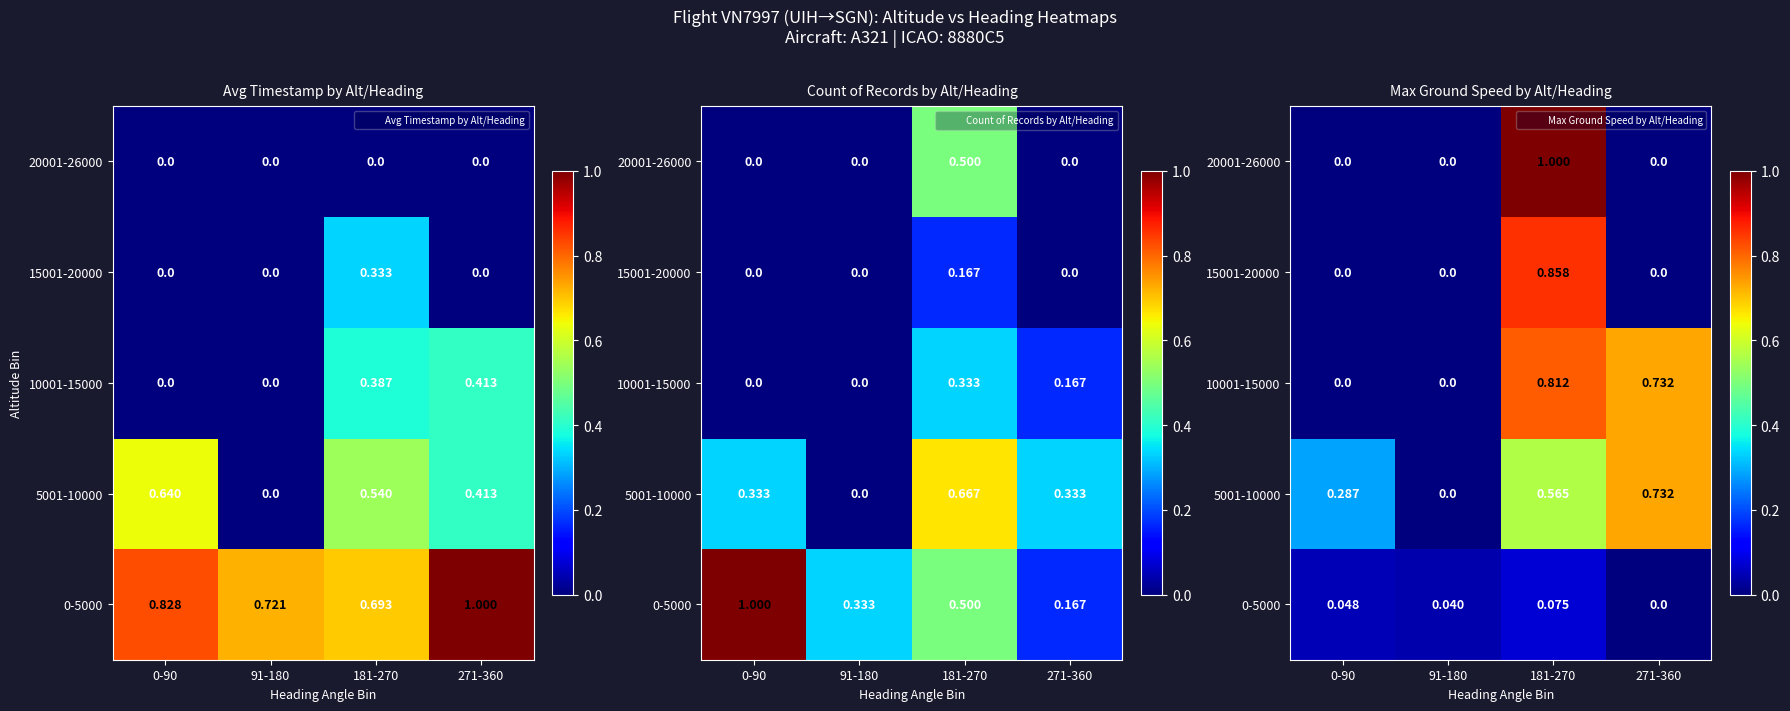

True or false: 15001-20000 has a value of 0.5 at 271-360.

False